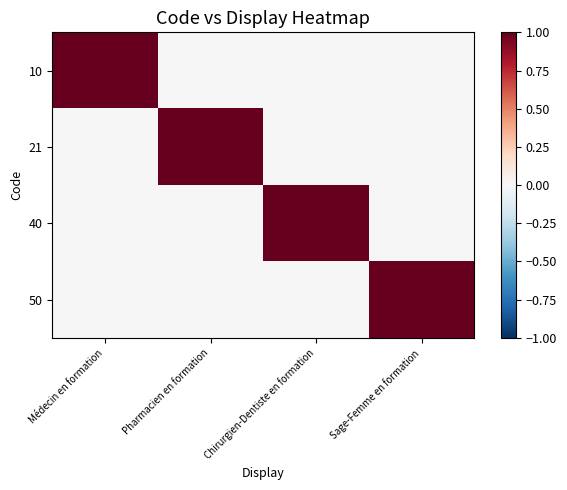

Reading left to right, list all the values displayed in this chart.

10: Médecin en formation=1	Pharmacien en formation=0	Chirurgien-Dentiste en formation=0	Sage-Femme en formation=0
21: Médecin en formation=0	Pharmacien en formation=1	Chirurgien-Dentiste en formation=0	Sage-Femme en formation=0
40: Médecin en formation=0	Pharmacien en formation=0	Chirurgien-Dentiste en formation=1	Sage-Femme en formation=0
50: Médecin en formation=0	Pharmacien en formation=0	Chirurgien-Dentiste en formation=0	Sage-Femme en formation=1